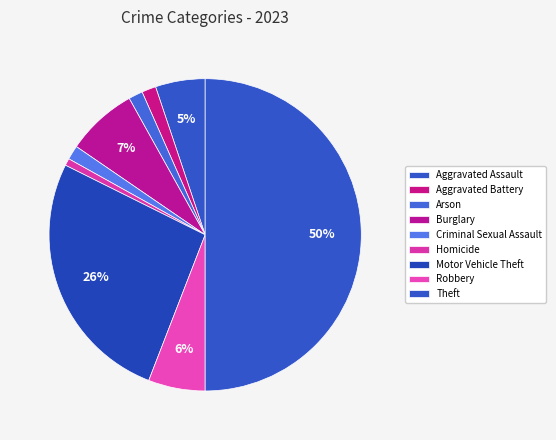

What is the total percentage of Criminal Sexual Assault and Aggravated Assault?

6.6%